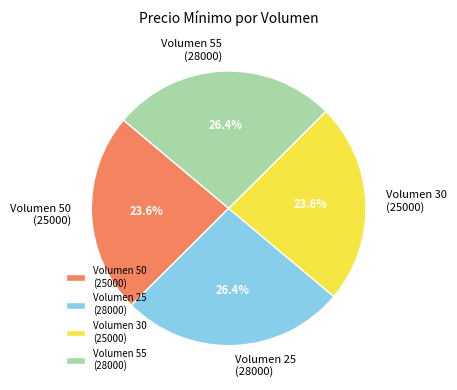

What percentage is NOT represented by Volumen 50 (25000)?

76.4%